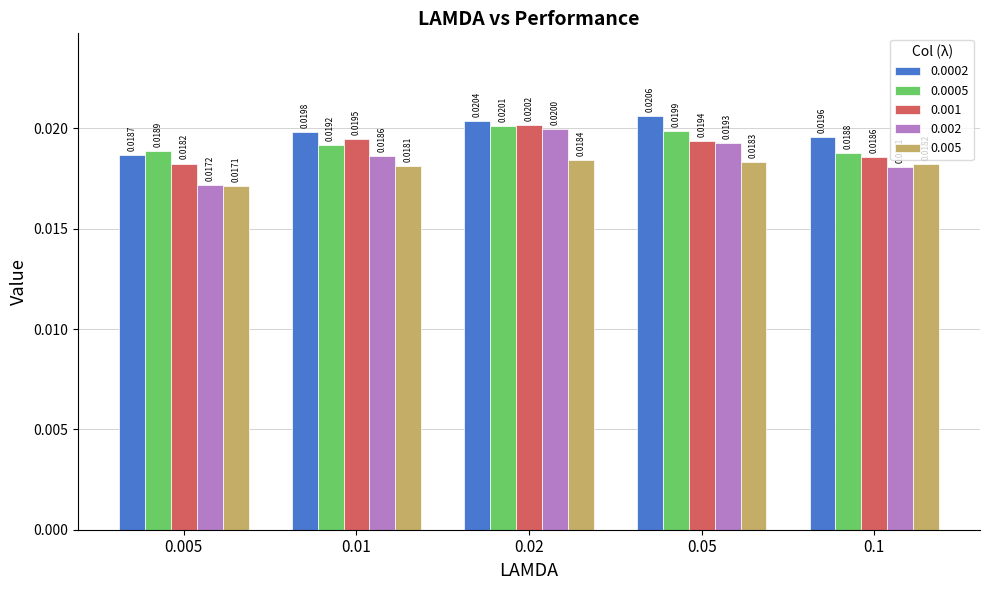

Is the value of 0.0005 at 0.01 greater than the value of 0.0002 at 0.05?

No